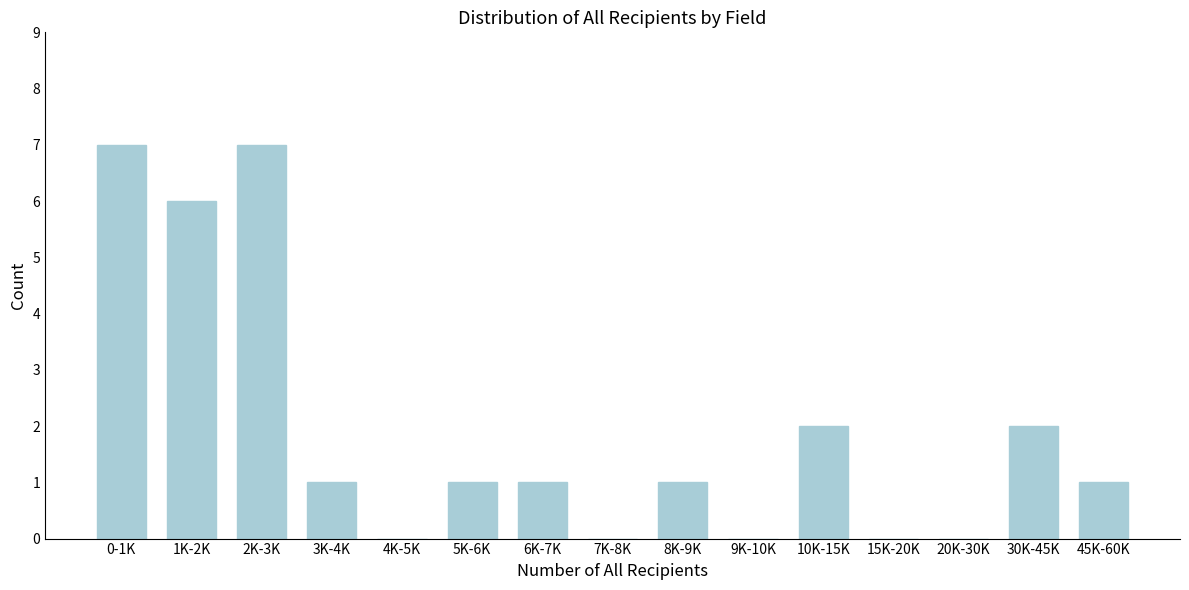

Reading left to right, what are all the values shown in this chart?

0-1K=7	1K-2K=6	2K-3K=7	3K-4K=1	4K-5K=0	5K-6K=1	6K-7K=1	7K-8K=0	8K-9K=1	9K-10K=0	10K-15K=2	15K-20K=0	20K-30K=0	30K-45K=2	45K-60K=1